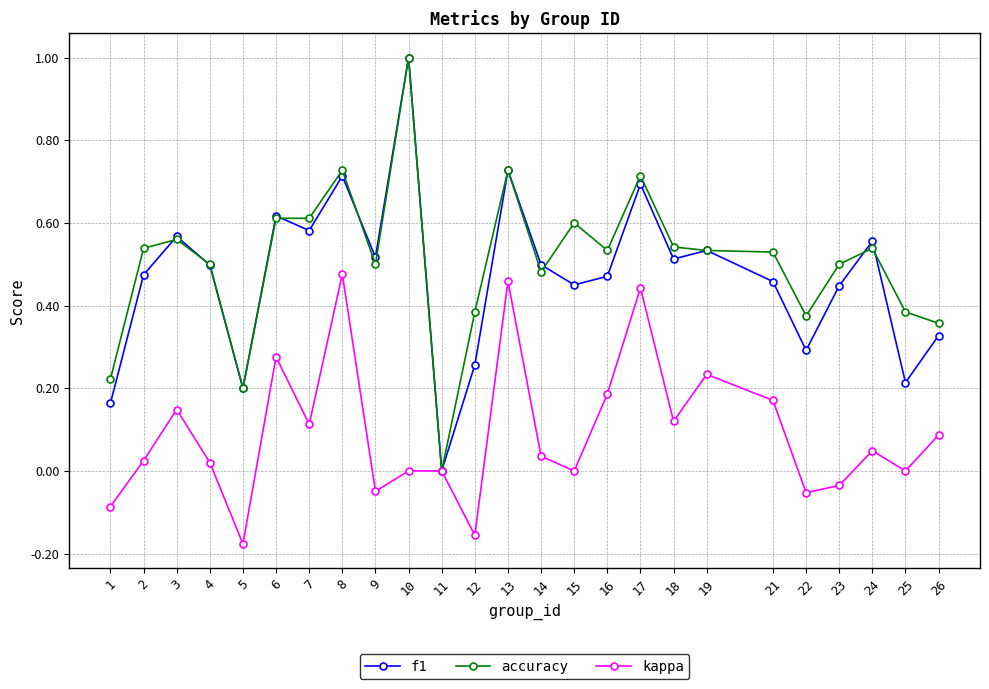

Rank the series at 21 from highest to lowest value.

accuracy, f1, kappa